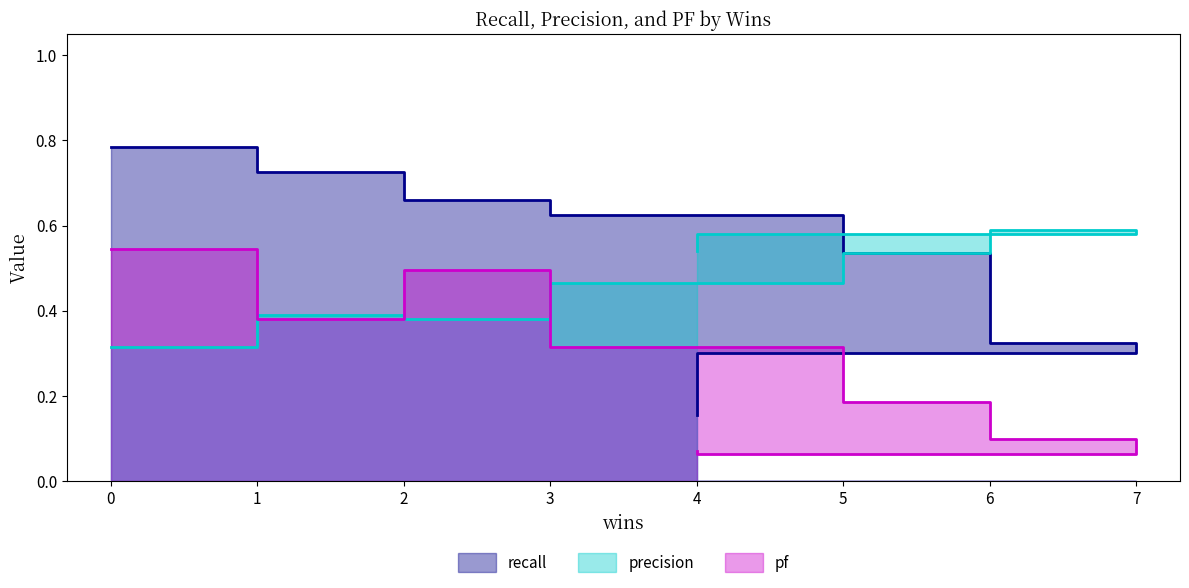

True or false: recall and pf cross at least once.

False